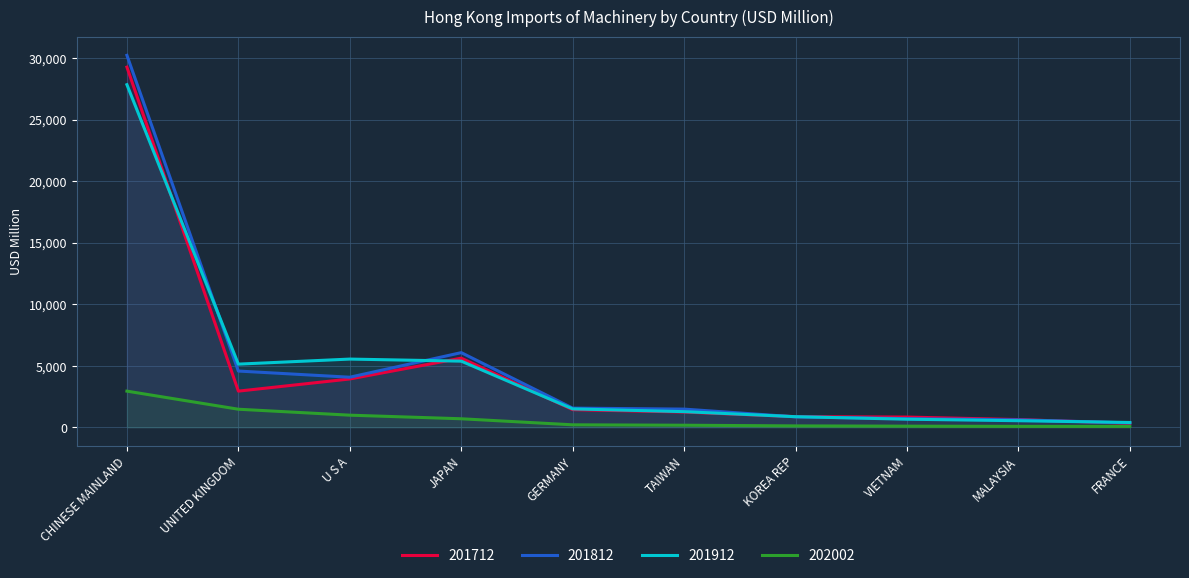

How many series are shown in this chart?

4